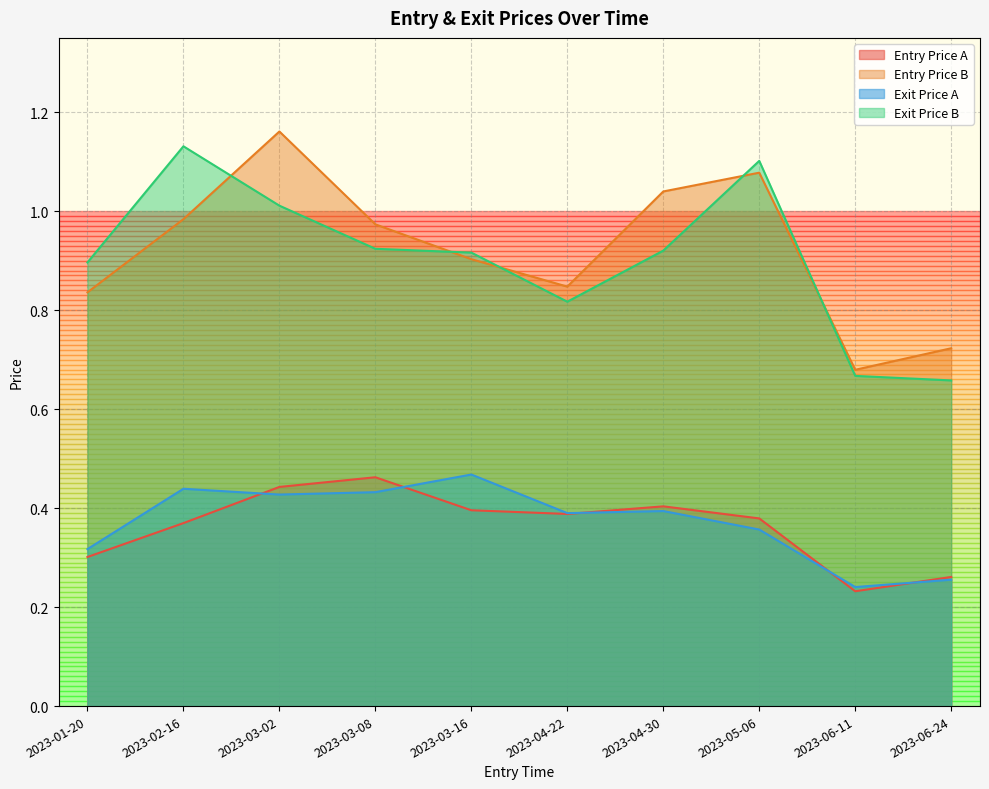

What is the label of the 7th point from the right?

2023-03-08